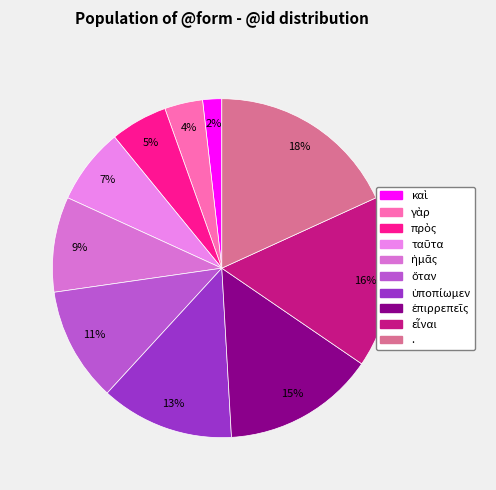

Does πρὸς account for over 50% of the chart?

No